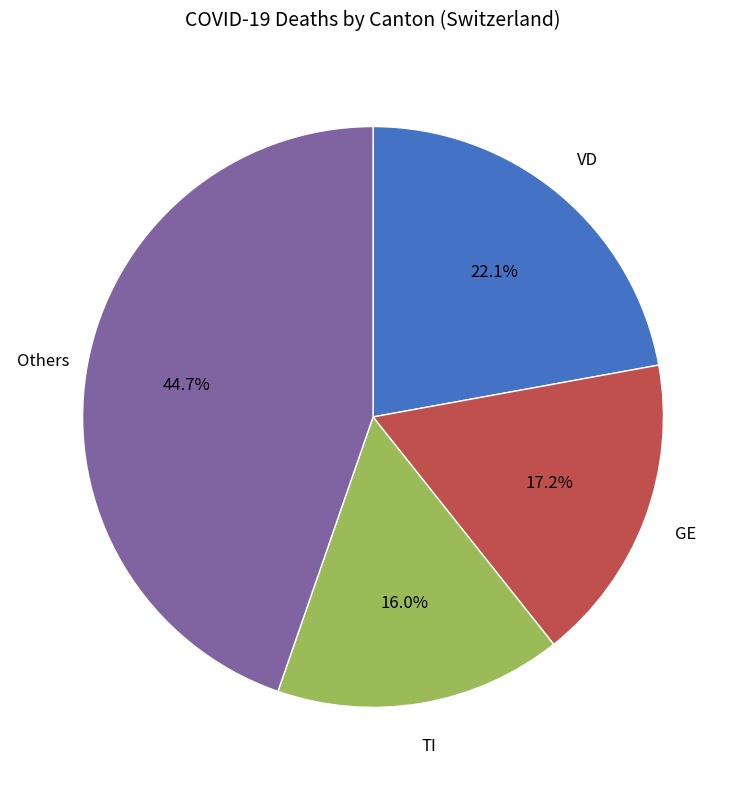

Is there a majority slice in this chart?

No